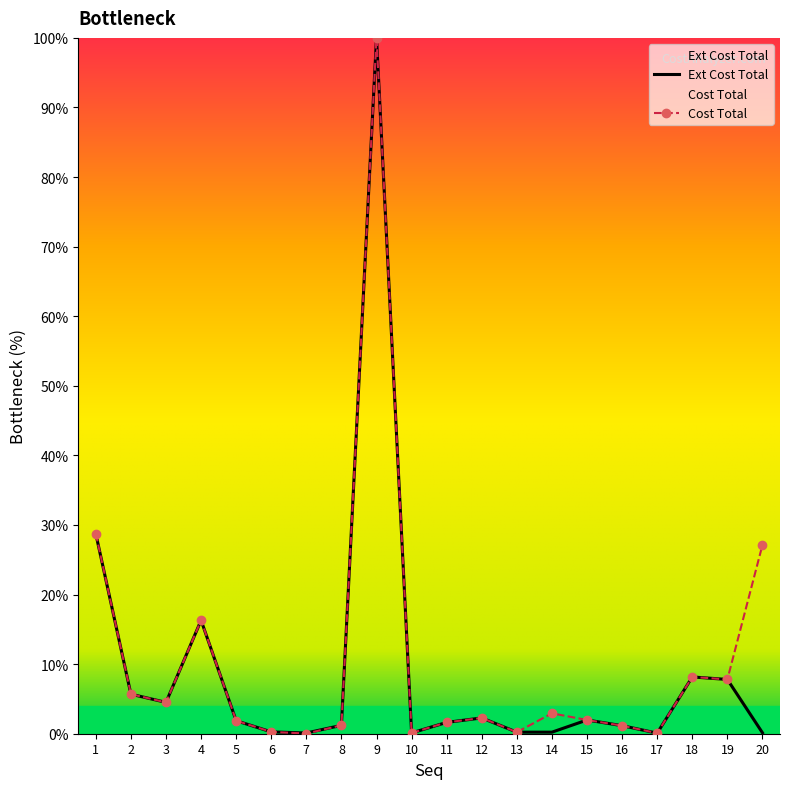

What is the difference between the second highest and minimum values in the Cost Total series?

28.7